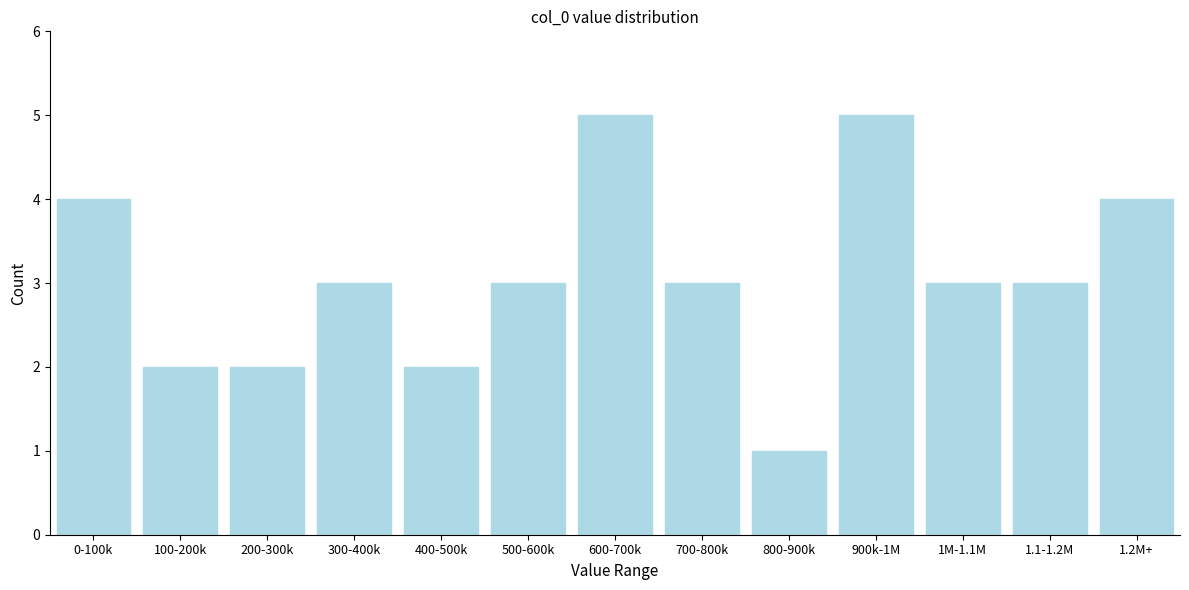

Reading left to right, what are all the values shown in this chart?

0-100k=4	100-200k=2	200-300k=2	300-400k=3	400-500k=2	500-600k=3	600-700k=5	700-800k=3	800-900k=1	900k-1M=5	1M-1.1M=3	1.1-1.2M=3	1.2M+=4